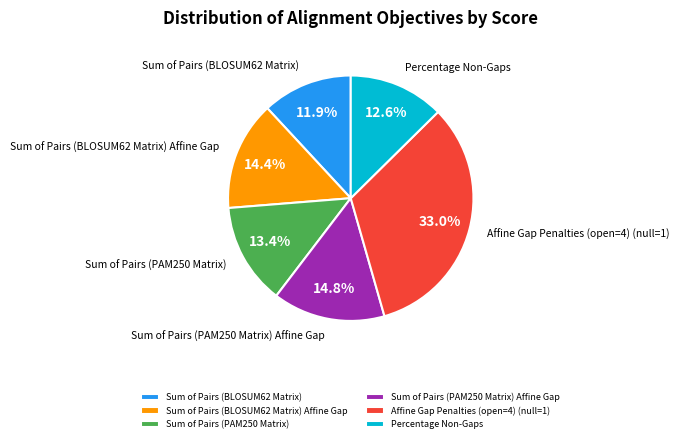

What percentage do Sum of Pairs (PAM250 Matrix) Affine Gap and Percentage Non-Gaps together represent?

27.4%